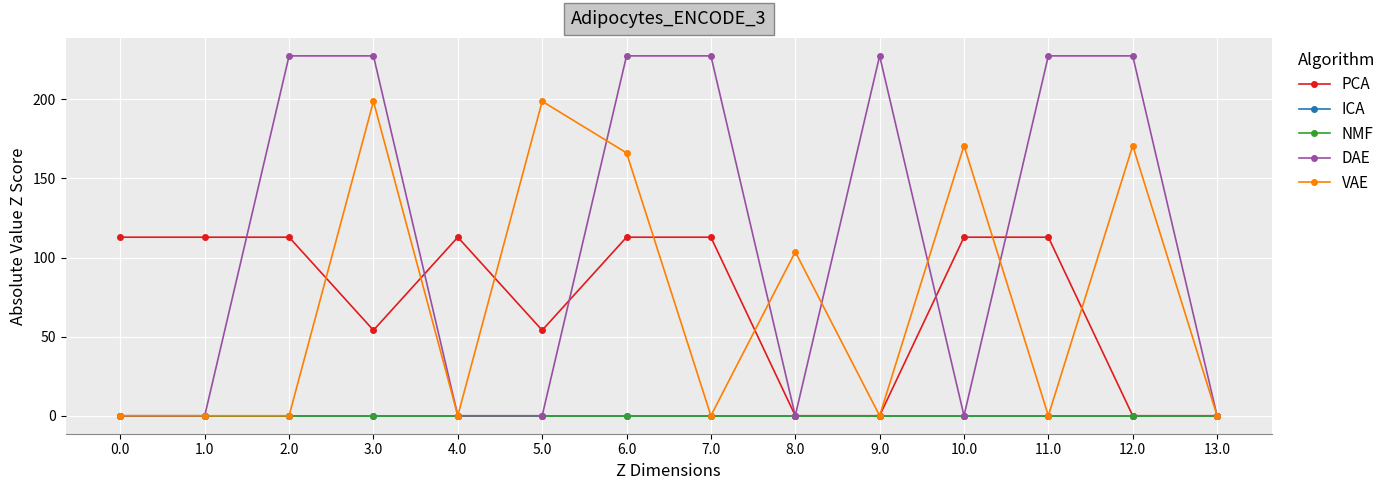

True or false: NMF and PCA cross at least once.

False